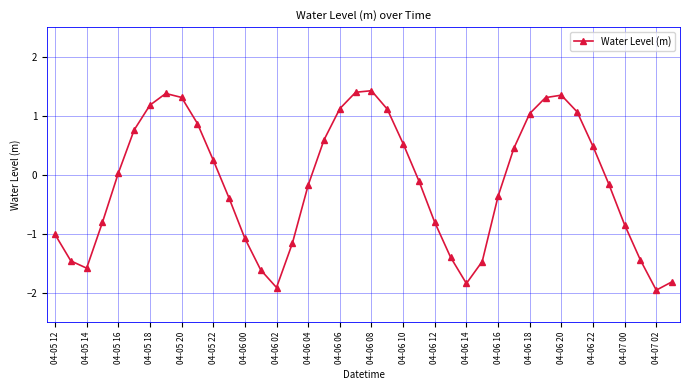

What is the value of the 2nd point from the left?

-1.5